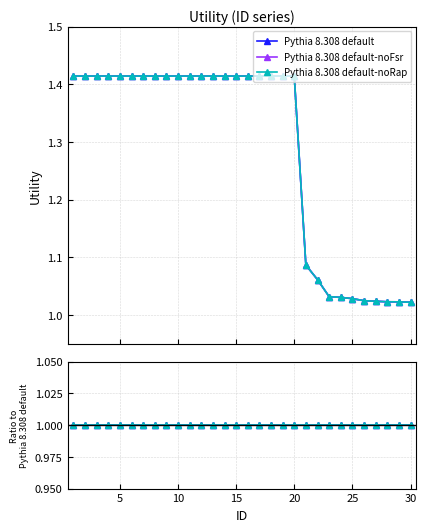

Reading left to right, list all the values displayed in this chart.

Pythia 8.308 default: 1.4	1.4	1.4	1.4	1.4	1.4	1.4	1.4	1.4	1.4	1.4	1.4	1.4	1.4	1.4	1.4	1.4	1.4	1.4	1.4	1.1	1.1	1.0	1.0	1.0	1.0	1.0	1.0	1.0	1.0
Pythia 8.308 default-noFsr: 1.4	1.4	1.4	1.4	1.4	1.4	1.4	1.4	1.4	1.4	1.4	1.4	1.4	1.4	1.4	1.4	1.4	1.4	1.4	1.4	1.1	1.1	1.0	1.0	1.0	1.0	1.0	1.0	1.0	1.0
Pythia 8.308 default-noRap: 1.4	1.4	1.4	1.4	1.4	1.4	1.4	1.4	1.4	1.4	1.4	1.4	1.4	1.4	1.4	1.4	1.4	1.4	1.4	1.4	1.1	1.1	1.0	1.0	1.0	1.0	1.0	1.0	1.0	1.0